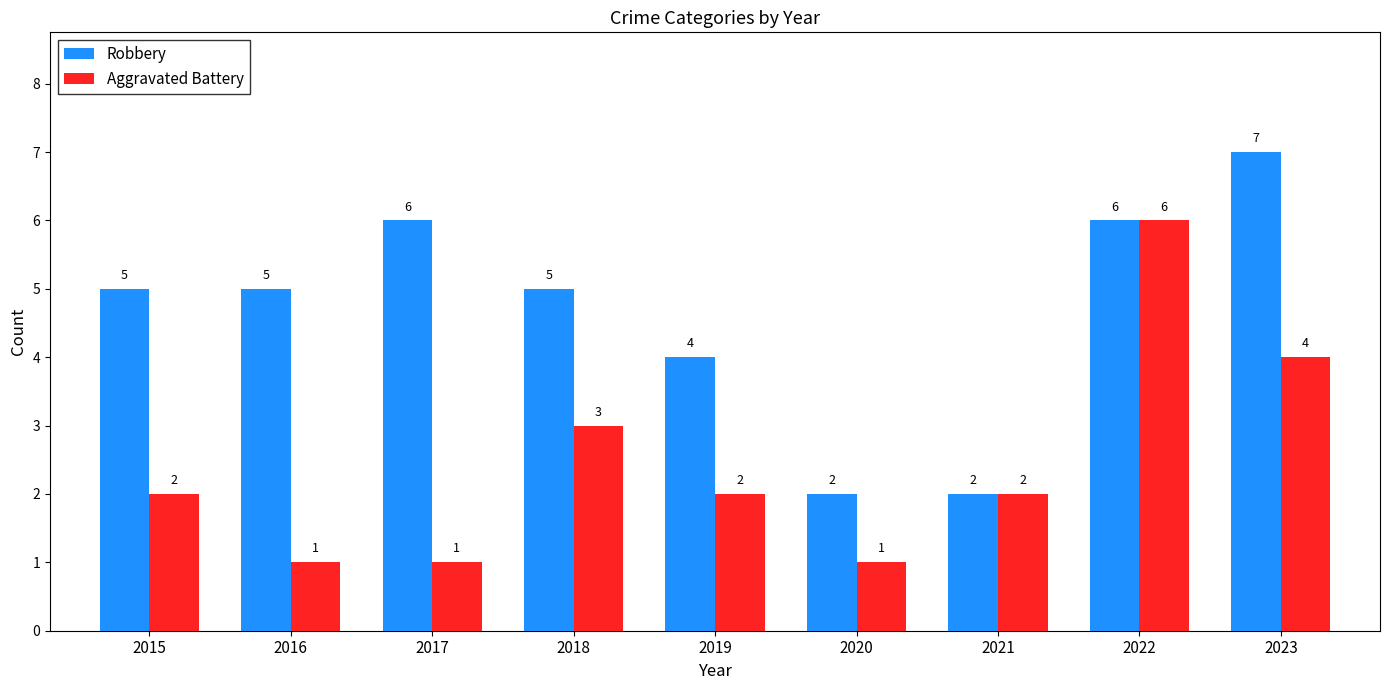

How many groups of bars are there?

9